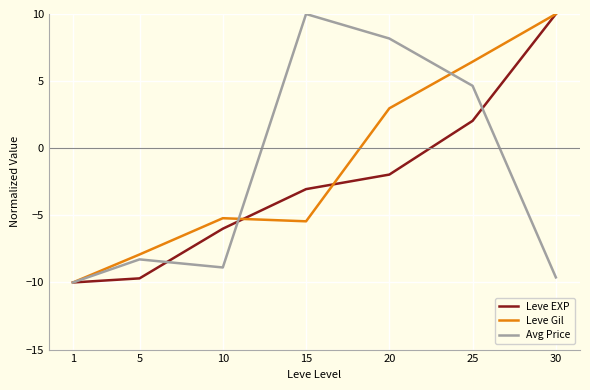

Is the value of Avg Price at 15 greater than the value of Leve Gil at 20?

Yes